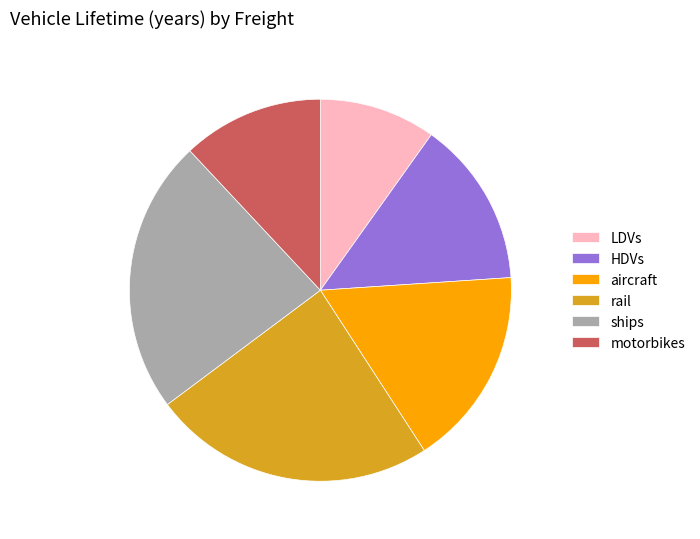

Combined, do rail and ships account for over 50%?

No